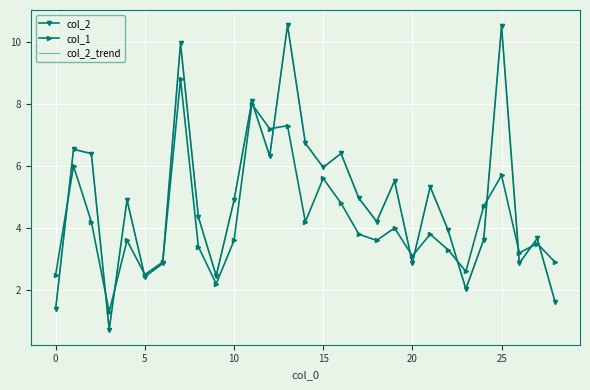

At which label is col_1 closest to 5?

16